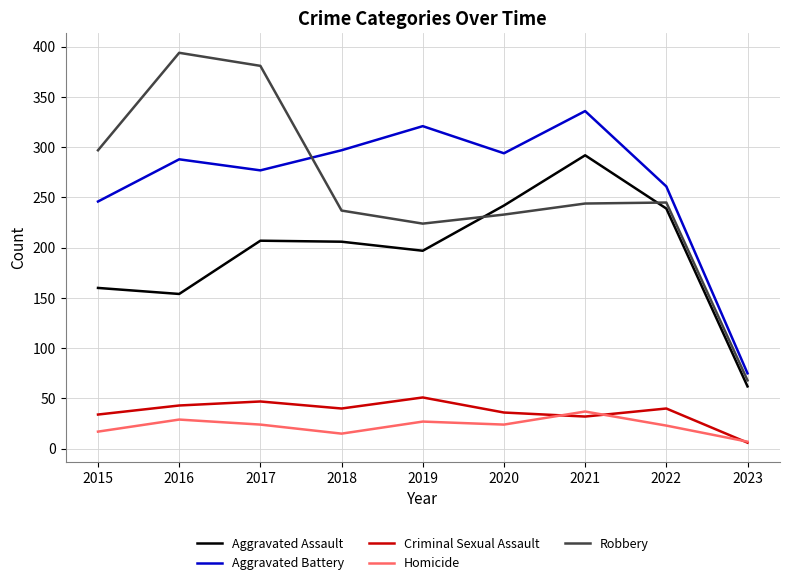

True or false: Robbery and Criminal Sexual Assault intersect in this chart.

False